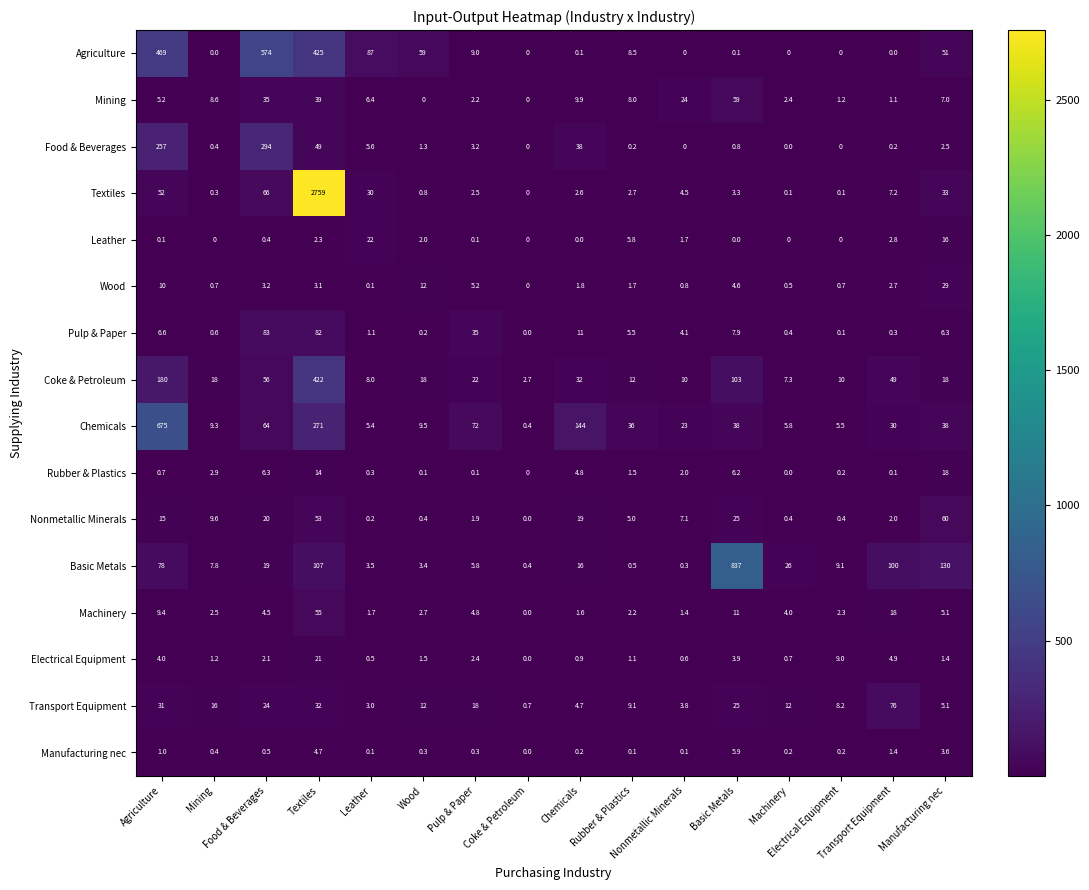

At which label does Transport Equipment reach its minimum?

Coke & Petroleum